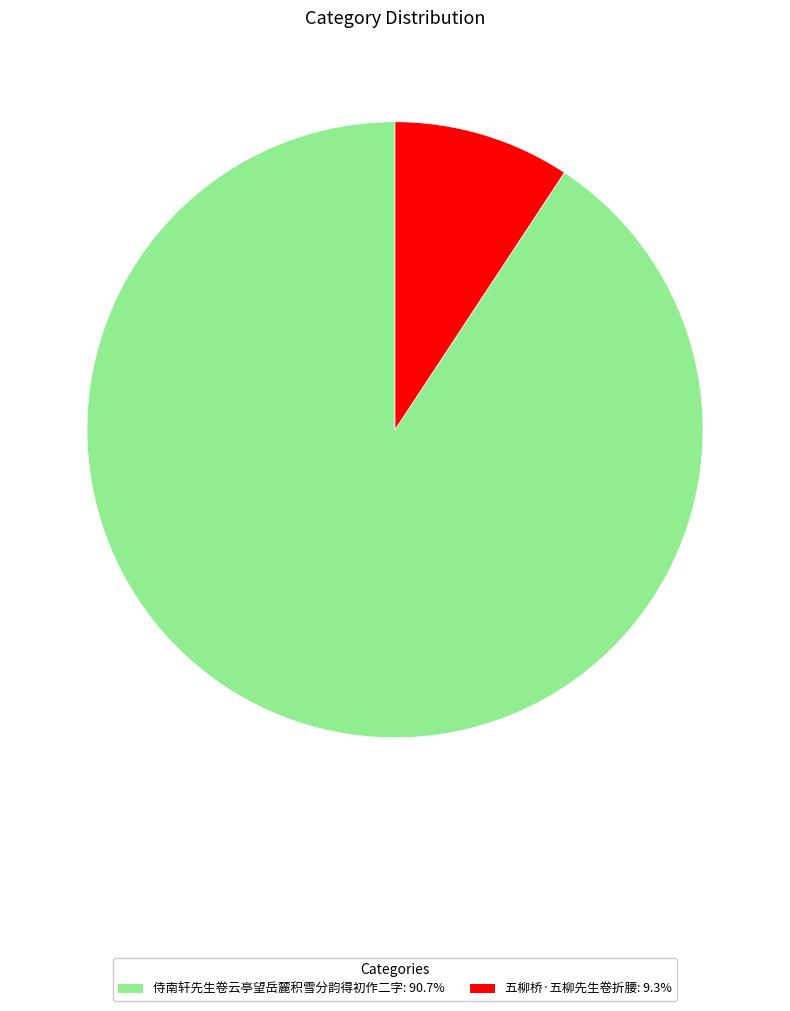

Count the number of slices in the pie.

2